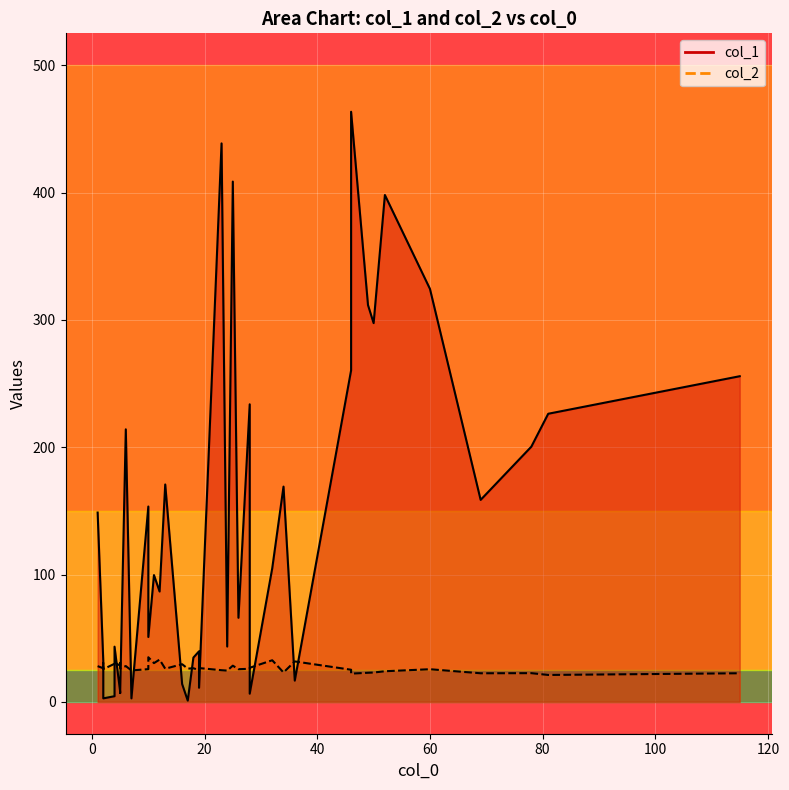

List the labels in order of col_1 value, largest first.

7, 20, 28, 19, 18, 32, 8, 16, 17, 6, 31, 15, 30, 5, 9, 29, 21, 14, 39, 27, 4, 33, 3, 34, 26, 11, 36, 0, 38, 37, 22, 24, 13, 2, 35, 25, 1, 23, 12, 10